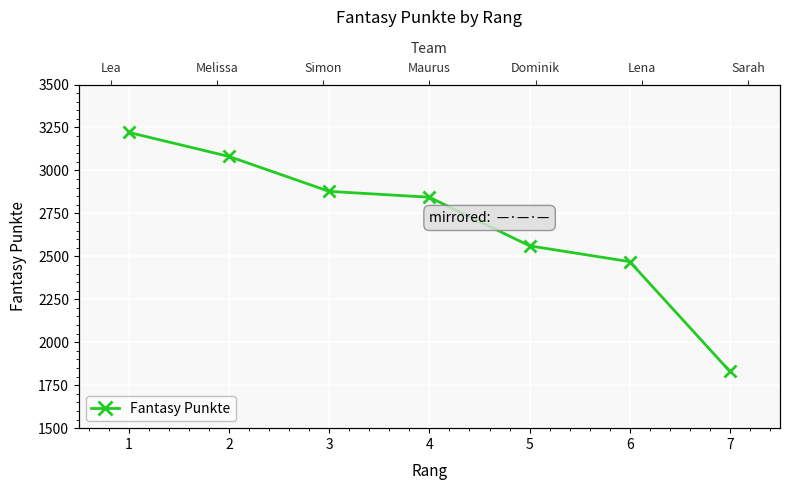

List the labels in order of value, smallest first.

7, 6, 5, 4, 3, 2, 1